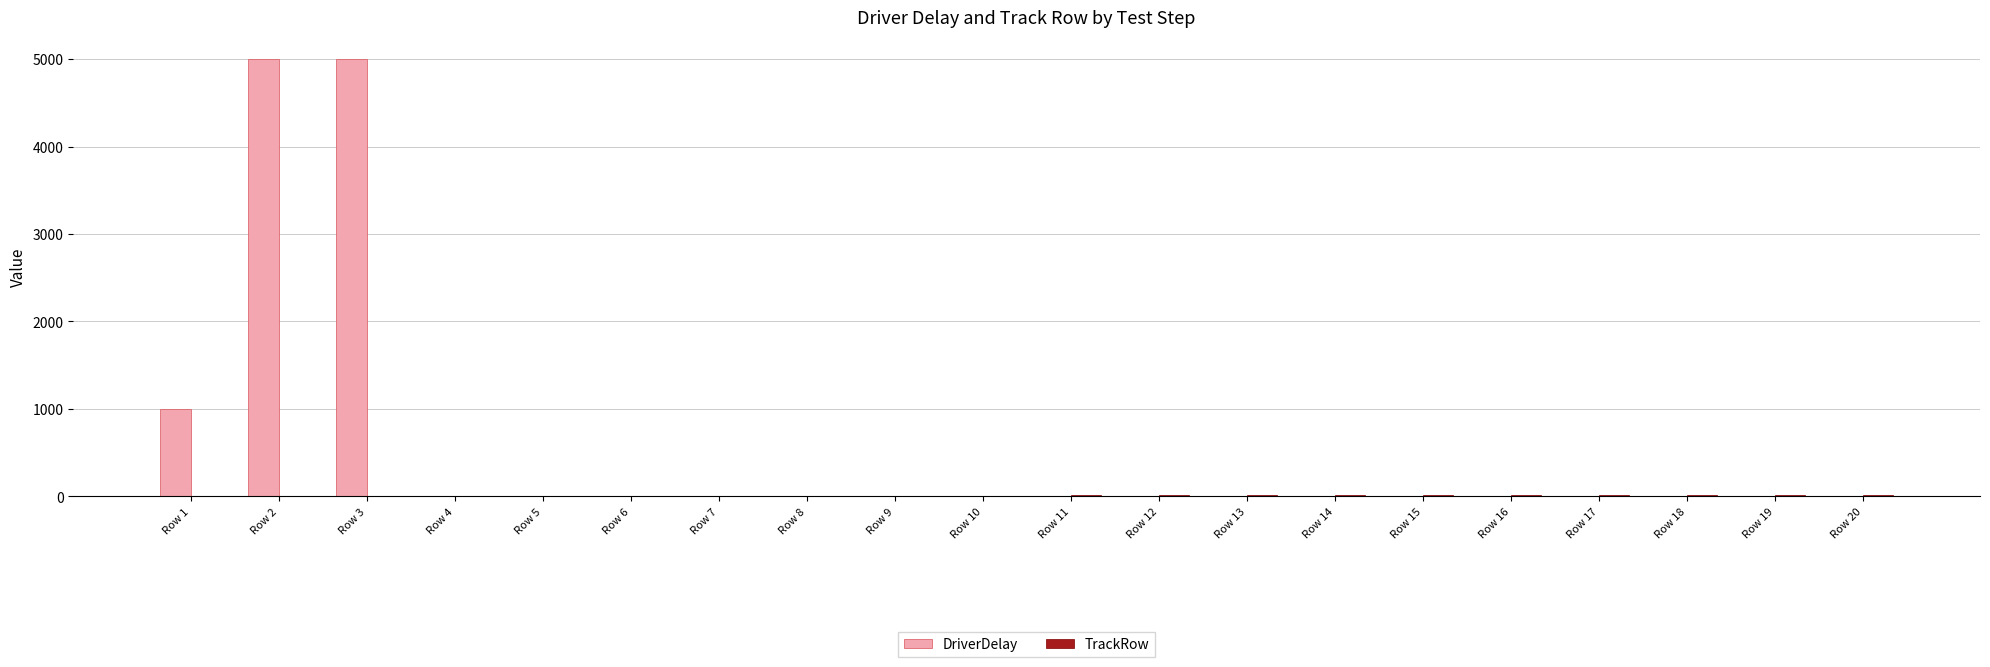

How many groups of bars are there?

20